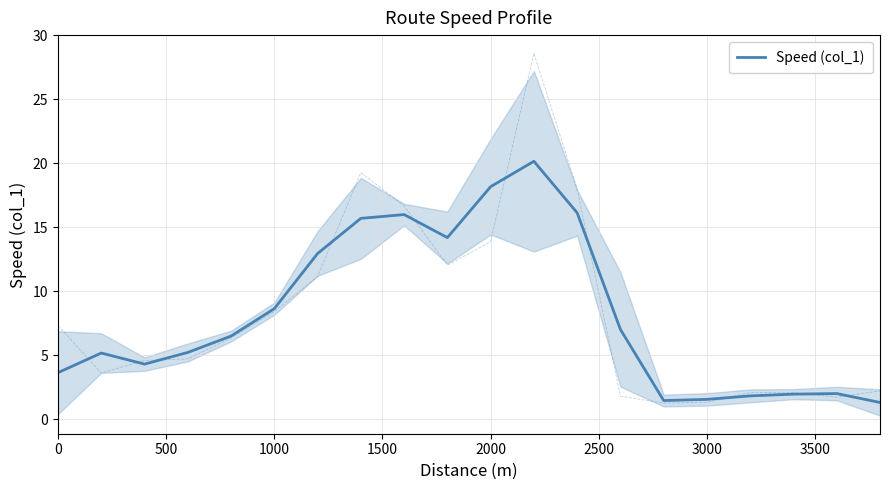

What is the greatest value displayed?

20.2